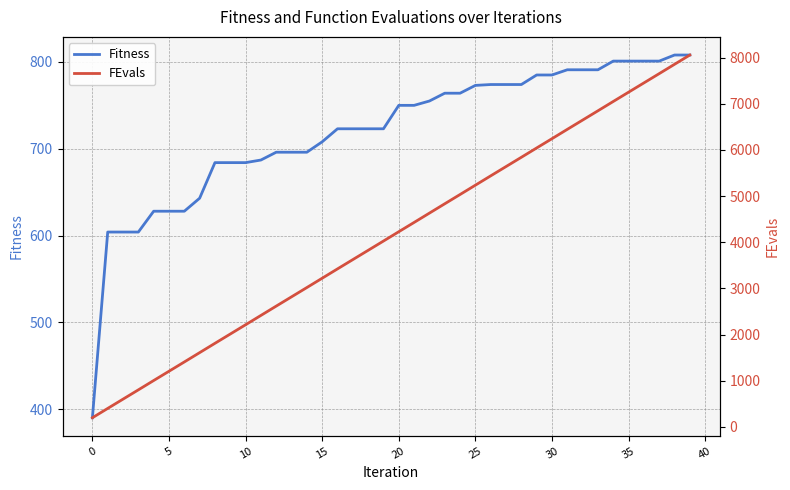

True or false: FEvals has more than 0 points higher than both neighbors.

False